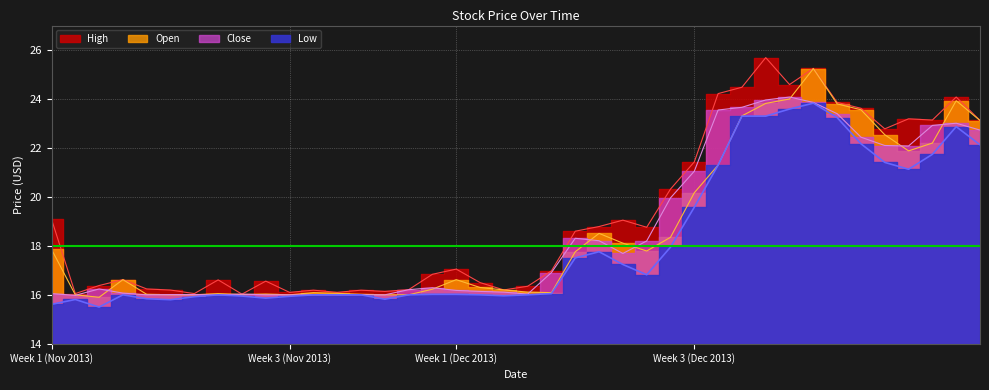

What is the label of the 38th point from the left?

2013-12-31